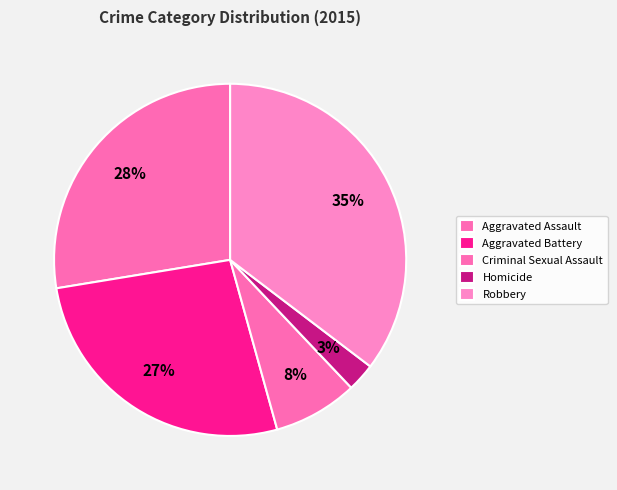

Which category has the biggest portion of the pie?

Robbery